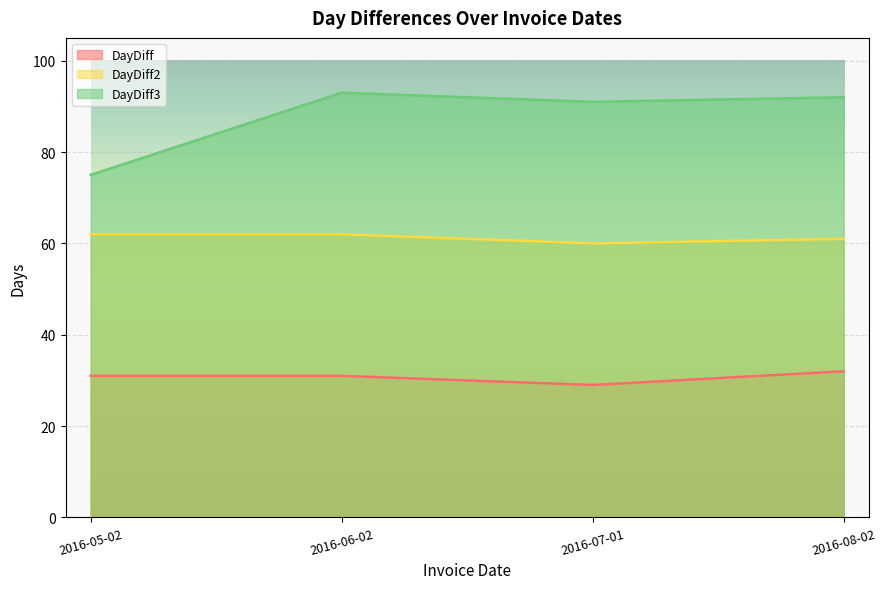

Where is the first local minimum for DayDiff2?

2016-07-01